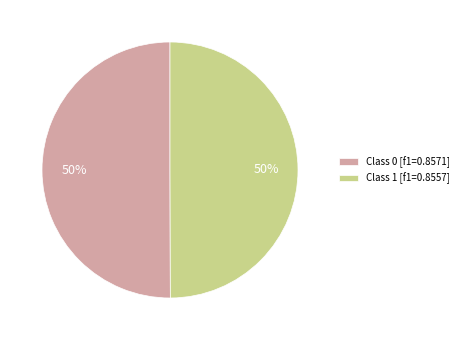

True or false: Class 0 [f1=0.8571] accounts for 38% of the total.

False